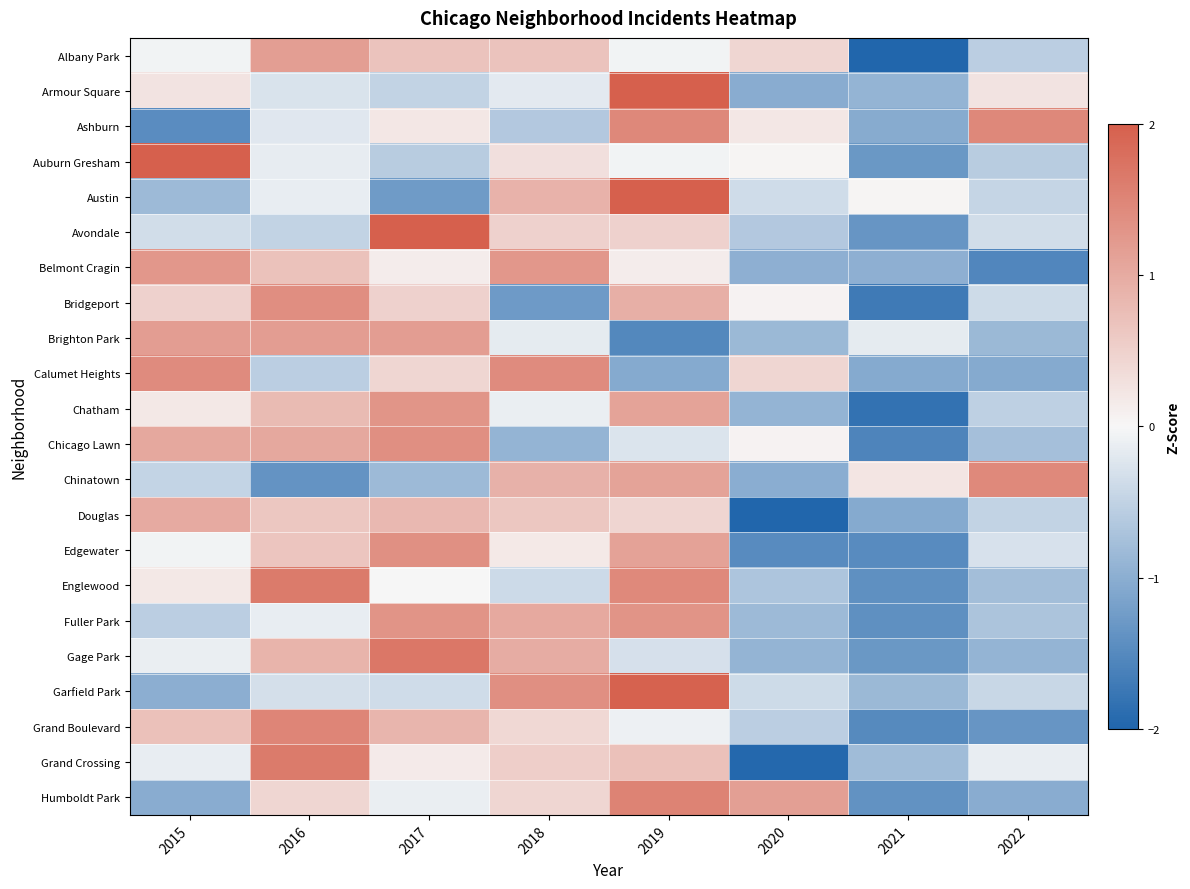

How many data points does each series have?

8